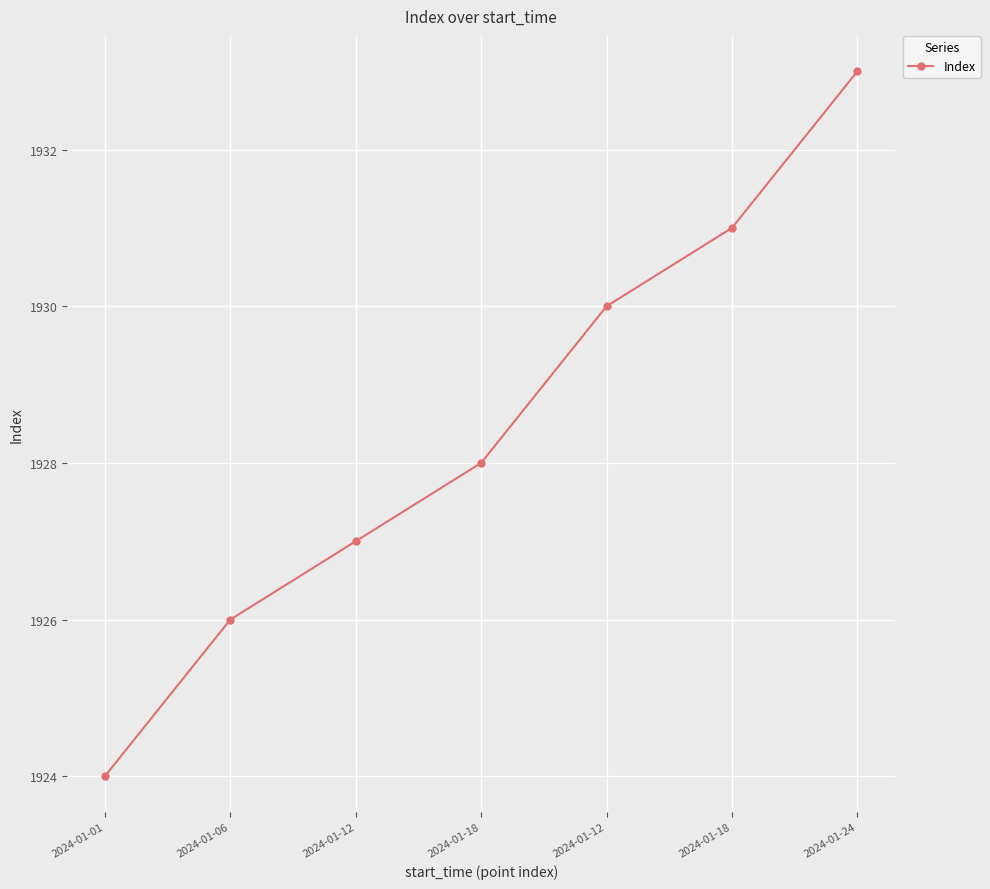

Rank the categories by value from highest to lowest.

2024-01-24, 2024-01-18, 2024-01-12, 2024-01-18, 2024-01-12, 2024-01-06, 2024-01-01